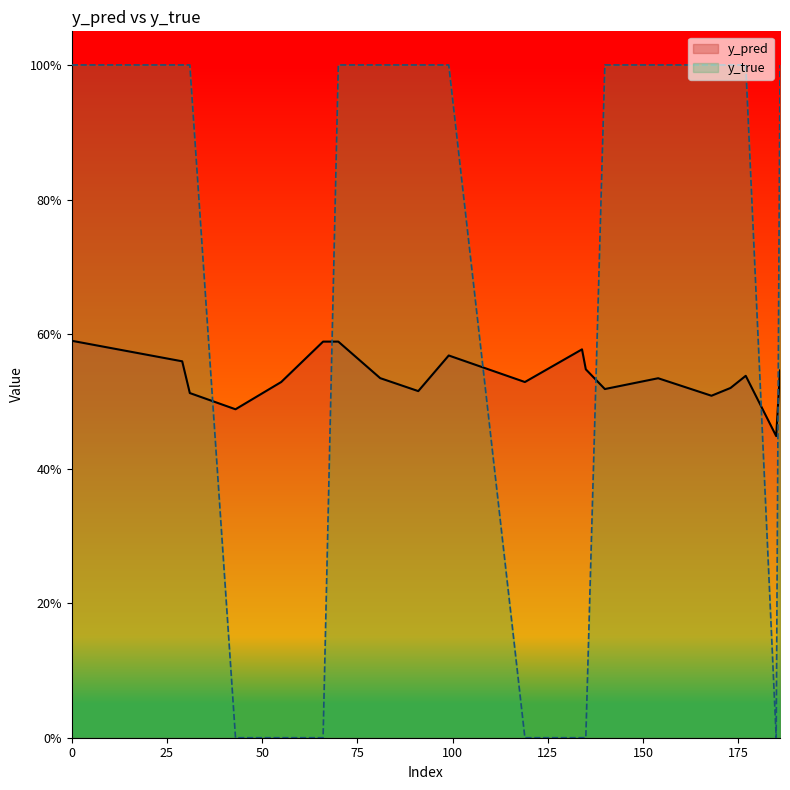

What is the total value across all series at 70?

1.6